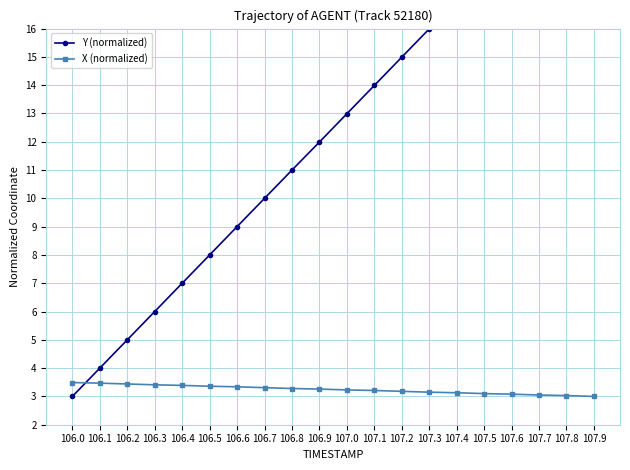

Which series ends up on top after the final intersection of Y (normalized) and X (normalized)?

Y (normalized)